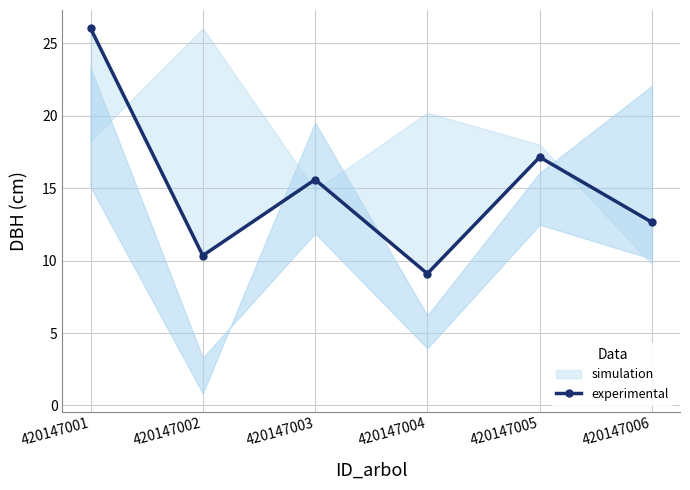

Is this an area chart (filled region under the line)?

No